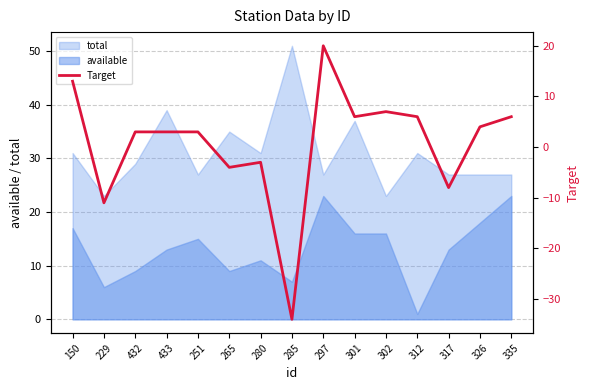

What is the sum of the values at 297 and 265?

16